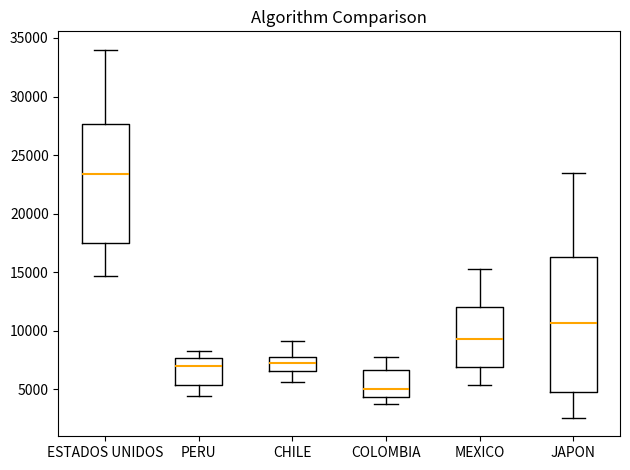

Comparing the boxes themselves (not the whiskers), which one is the tallest?

JAPON